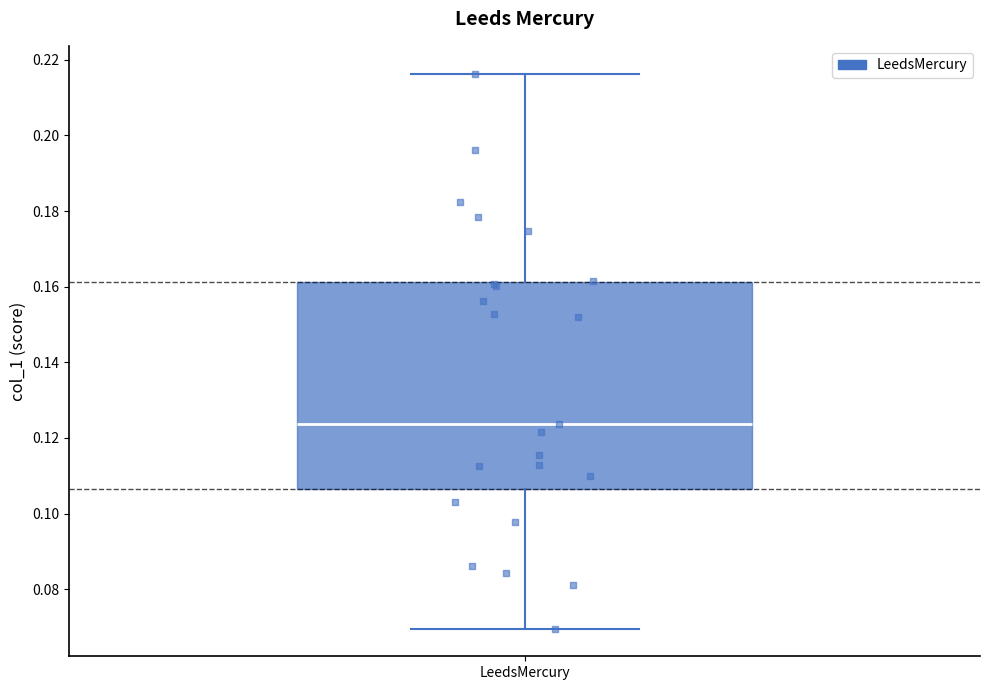

Where is the upper edge of the box for LeedsMercury on the y-axis? The values are not printed on the chart, so give them approximately, as read against the axis.

0.162